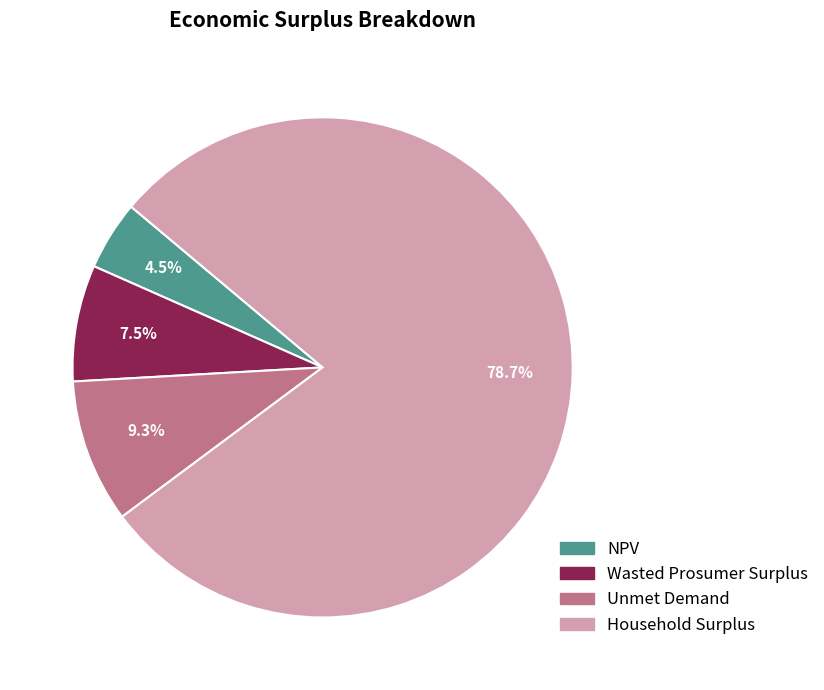

Rank the categories by value from highest to lowest.

Household Surplus, Unmet Demand, Wasted Prosumer Surplus, NPV